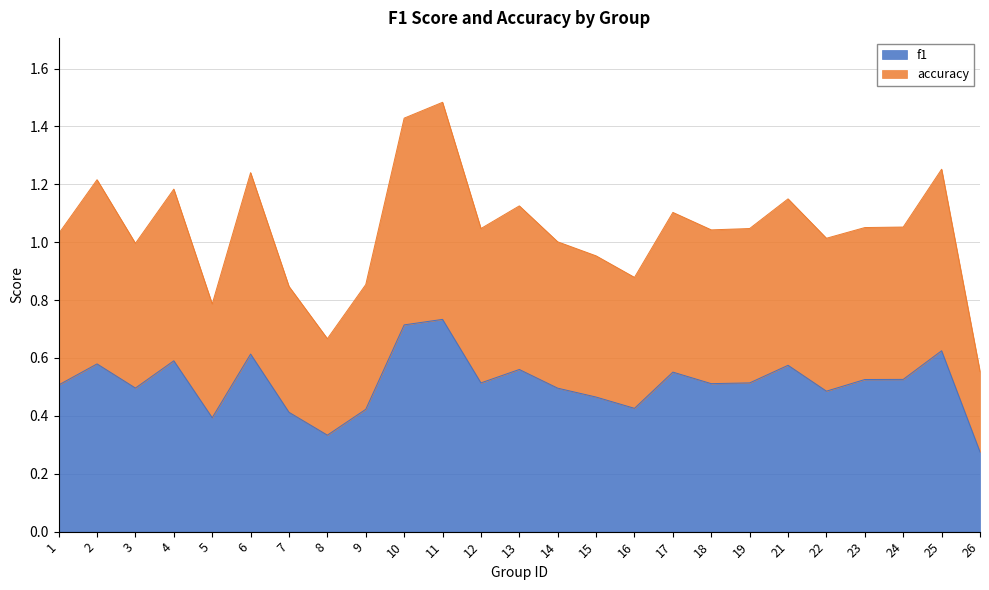

Between 7 and 22, which series saw the biggest shift?

accuracy